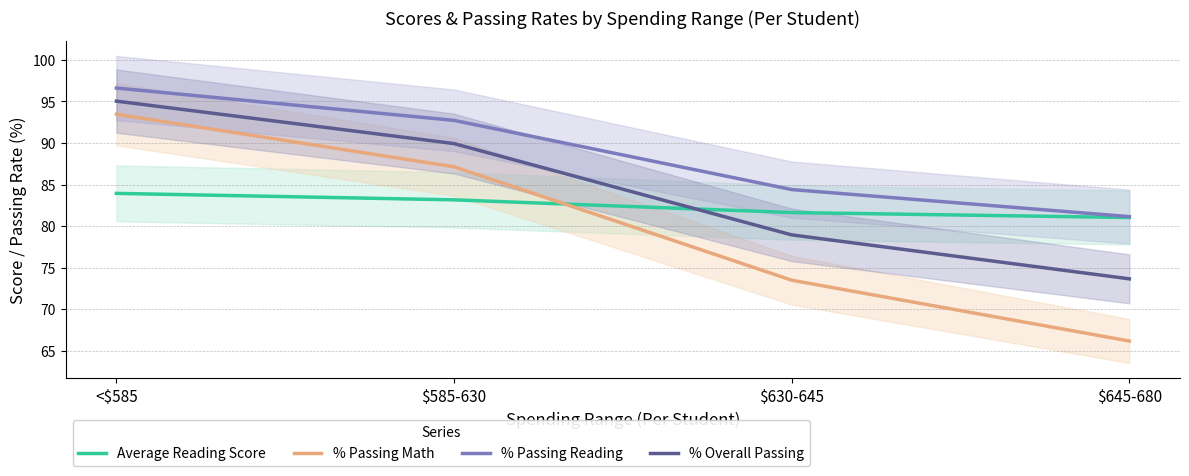

Does the chart have visible grid lines?

Yes